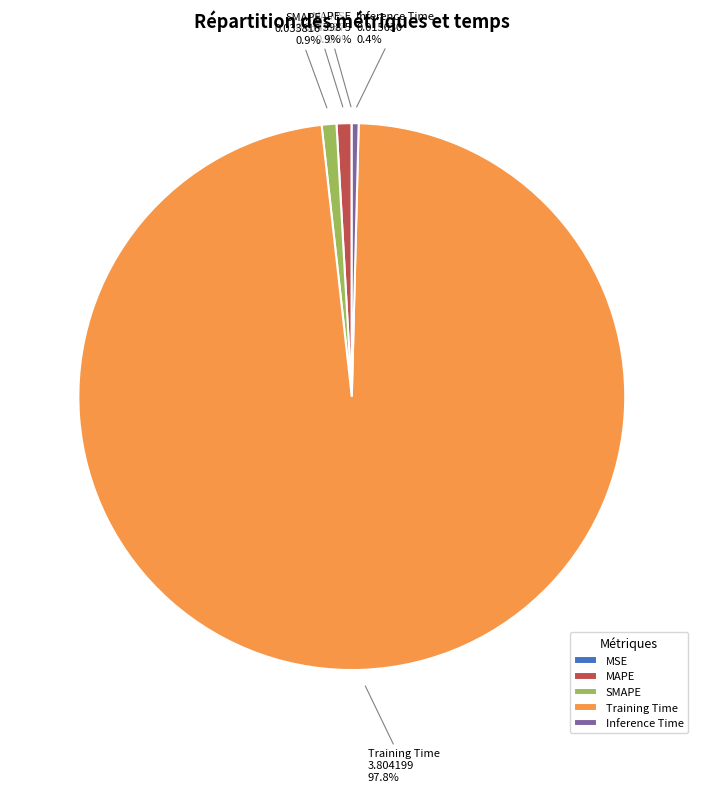

Does any single category account for the majority?

Yes